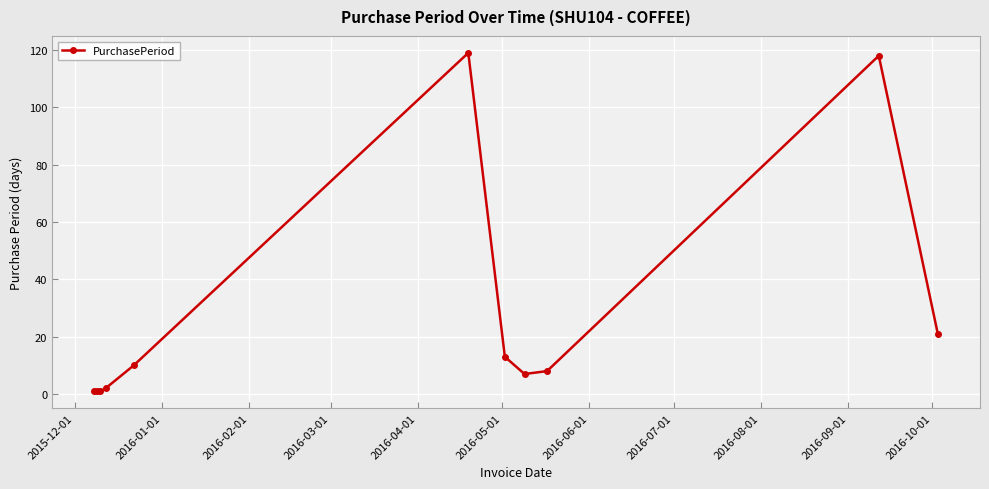

What is the greatest value displayed?

119